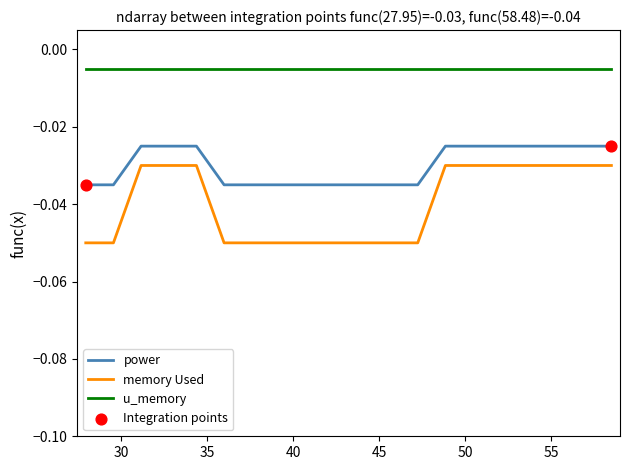

Which series has the largest total across all categories?

u_memory